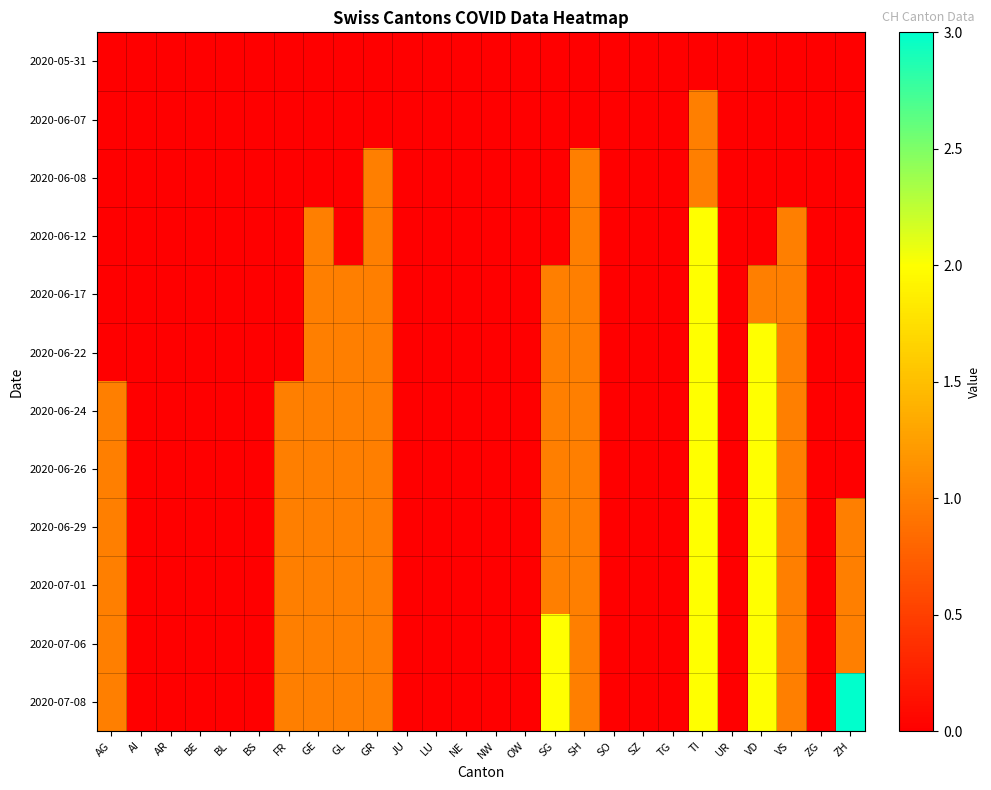

What is the difference between the highest and lowest values at GL?

1